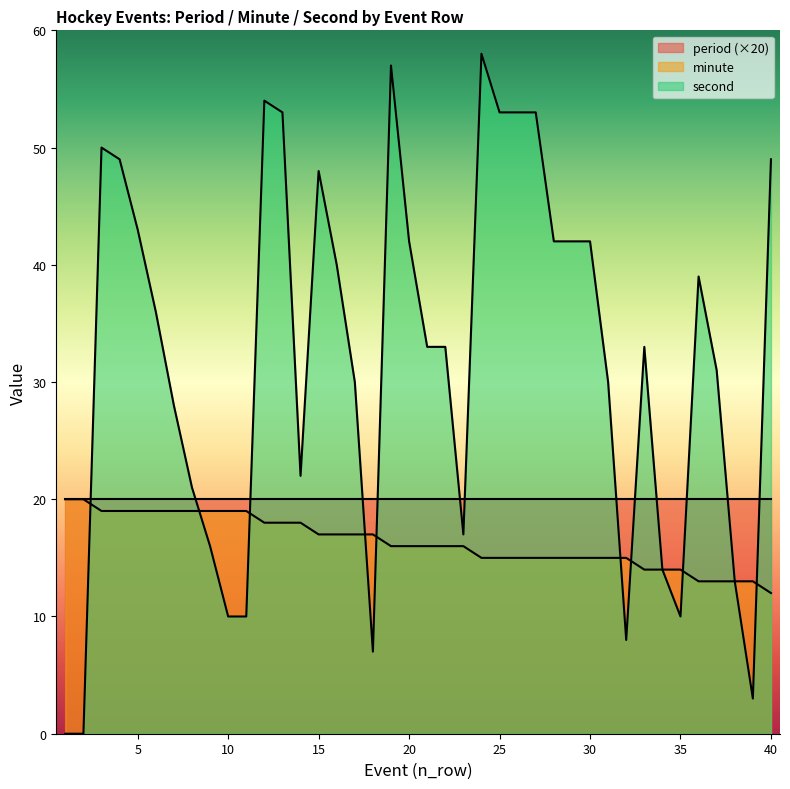

Which category has the highest value across all series?

24